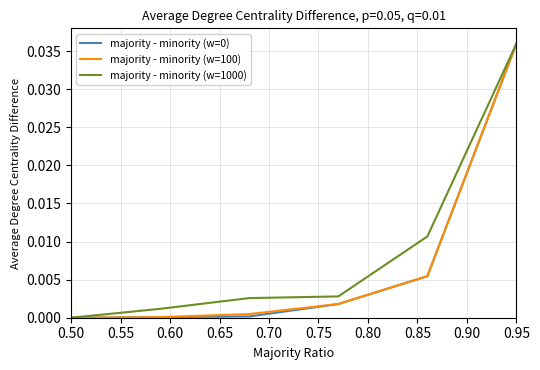

Which series has the largest total across all categories?

majority - minority (w=1000)